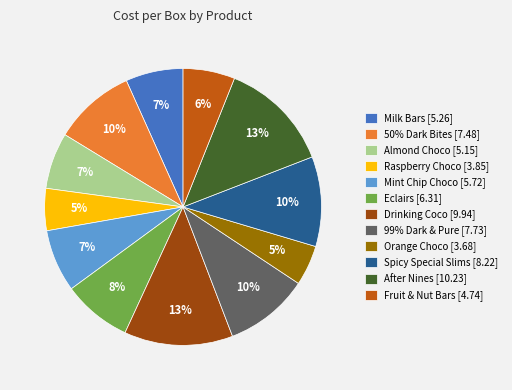

The Drinking Coco slice represents 13% of the pie. True or false?

True